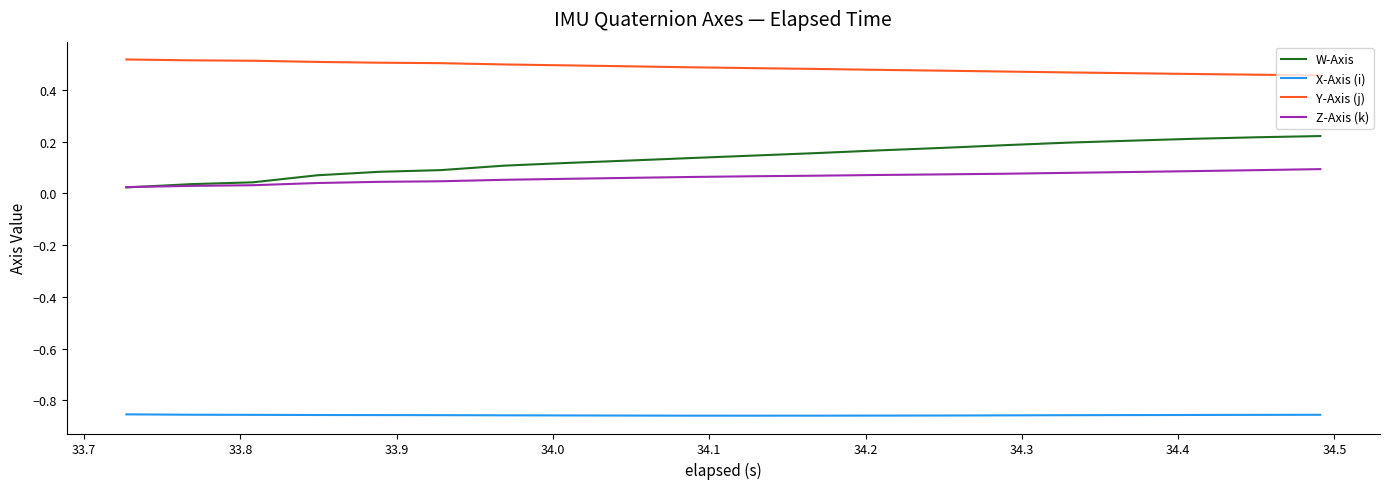

List the series in order of their peak value, highest first.

Y-Axis (j), W-Axis, Z-Axis (k), X-Axis (i)